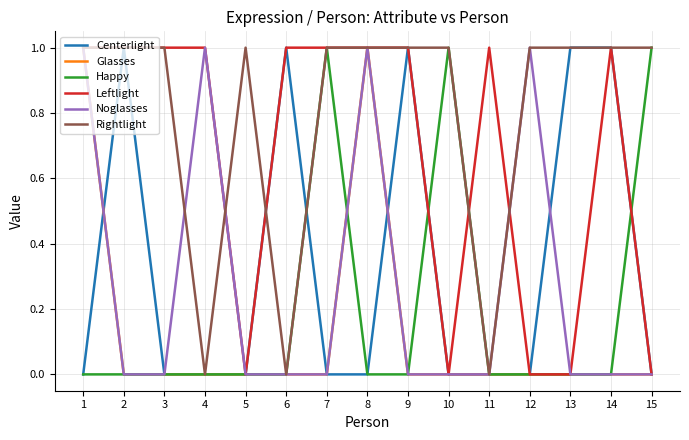

How many lines are shown in the chart?

6